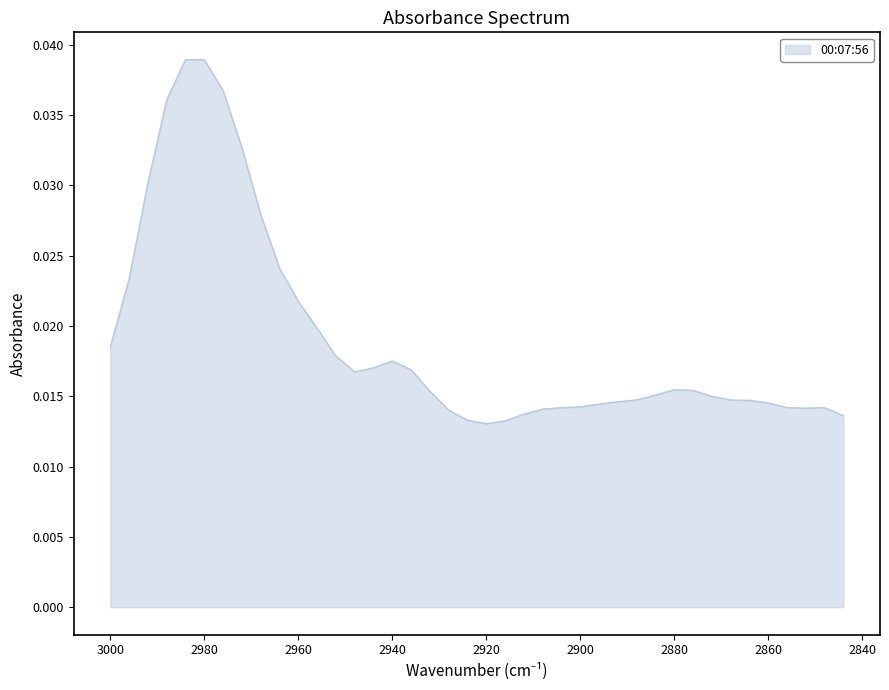

Count the values in the range 0 to 1.

40